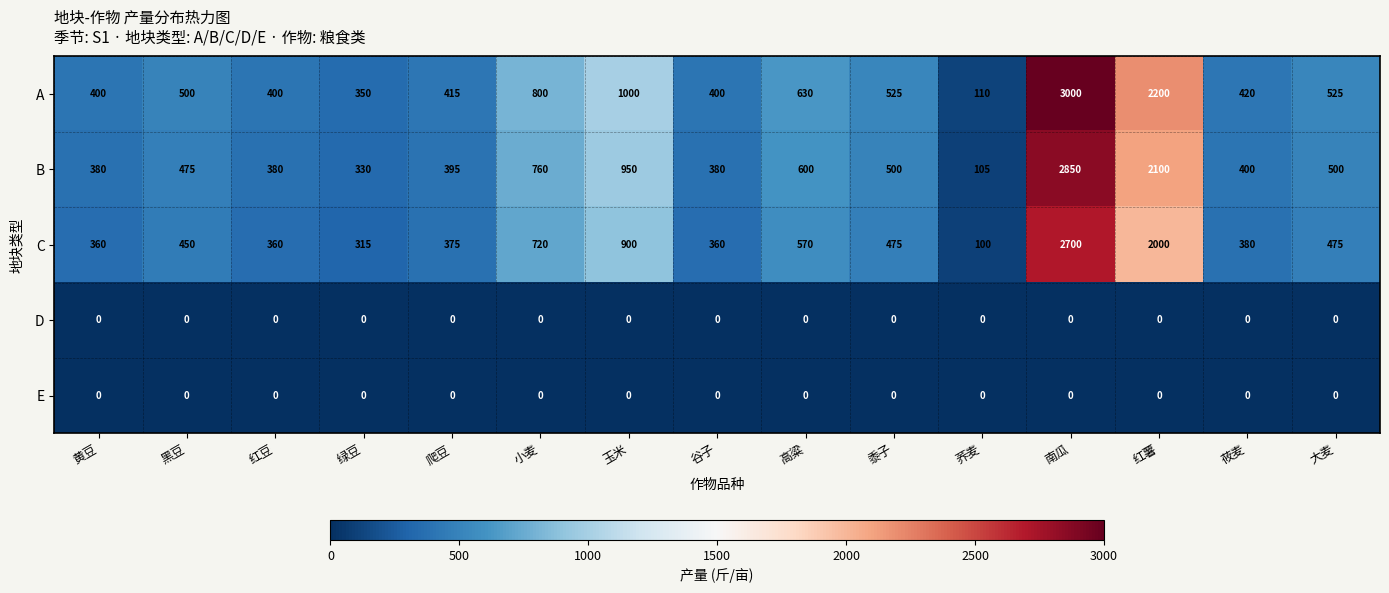

What is the difference between the C values at 绿豆 and 黍子?

160